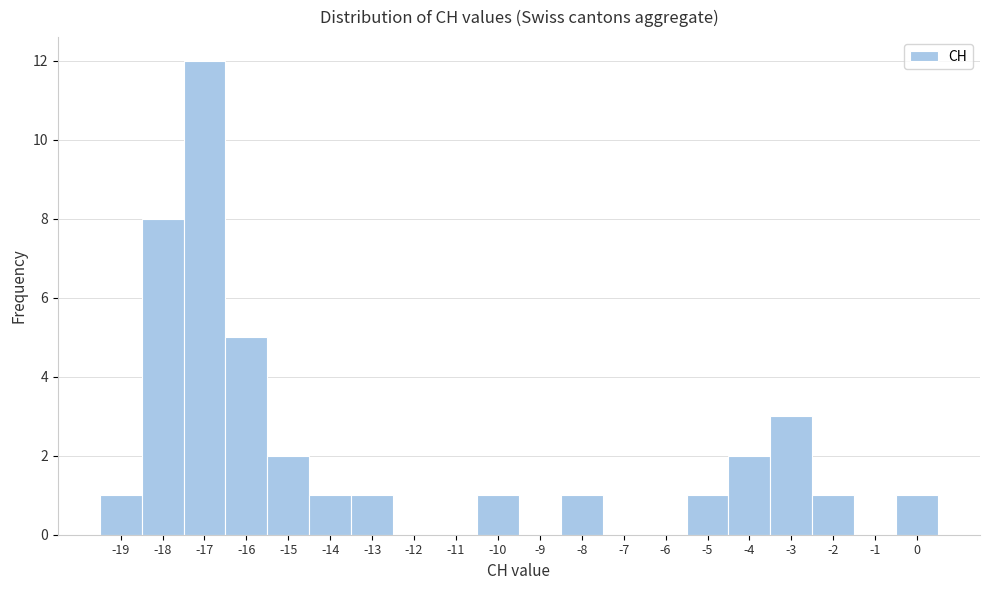

Reading left to right, list every bar in this chart as the range it spans on the x-axis followed by its height. The values are not printed on the chart, so give them approximately, as read against the axis.

-19.5 to -18.5: 1
-18.5 to -17.5: 8
-17.5 to -16.5: 12
-16.5 to -15.5: 5
-15.5 to -14.5: 2
-14.5 to -13.5: 1
-13.5 to -12.5: 1
-12.5 to -11.5: 0
-11.5 to -10.5: 0
-10.5 to -9.5: 1
-9.5 to -8.5: 0
-8.5 to -7.5: 1
-7.5 to -6.5: 0
-6.5 to -5.5: 0
-5.5 to -4.5: 1
-4.5 to -3.5: 2
-3.5 to -2.5: 3
-2.5 to -1.5: 1
-1.5 to -0.5: 0
-0.5 to 0.5: 1